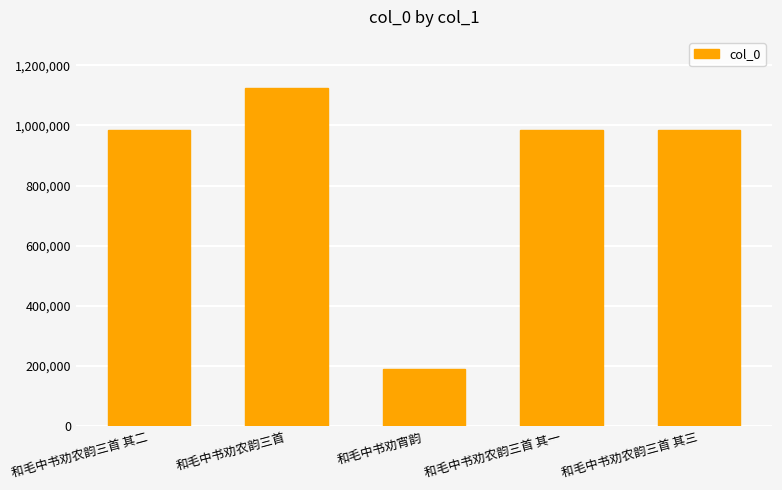

What position from the left is 和毛中书劝农韵三首?

2